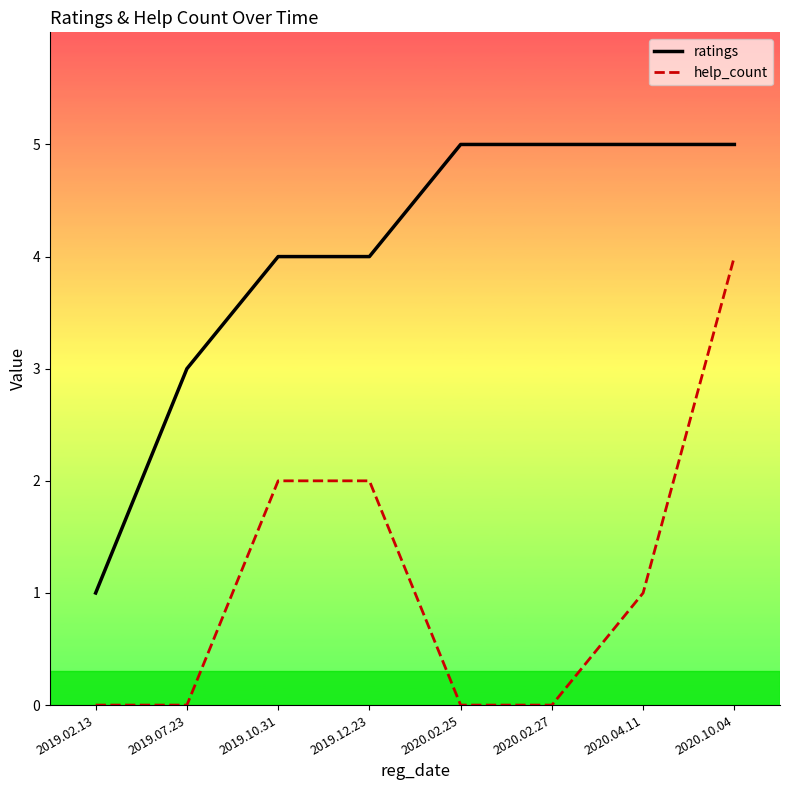

Which series changed the most between 2019.02.13 and 2019.12.23?

ratings